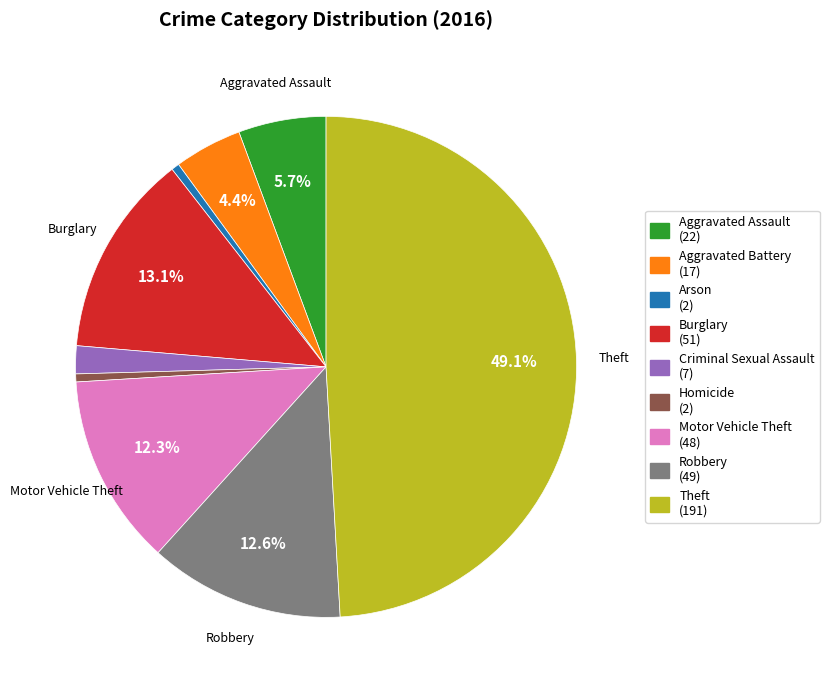

Does Robbery account for over 50% of the chart?

No